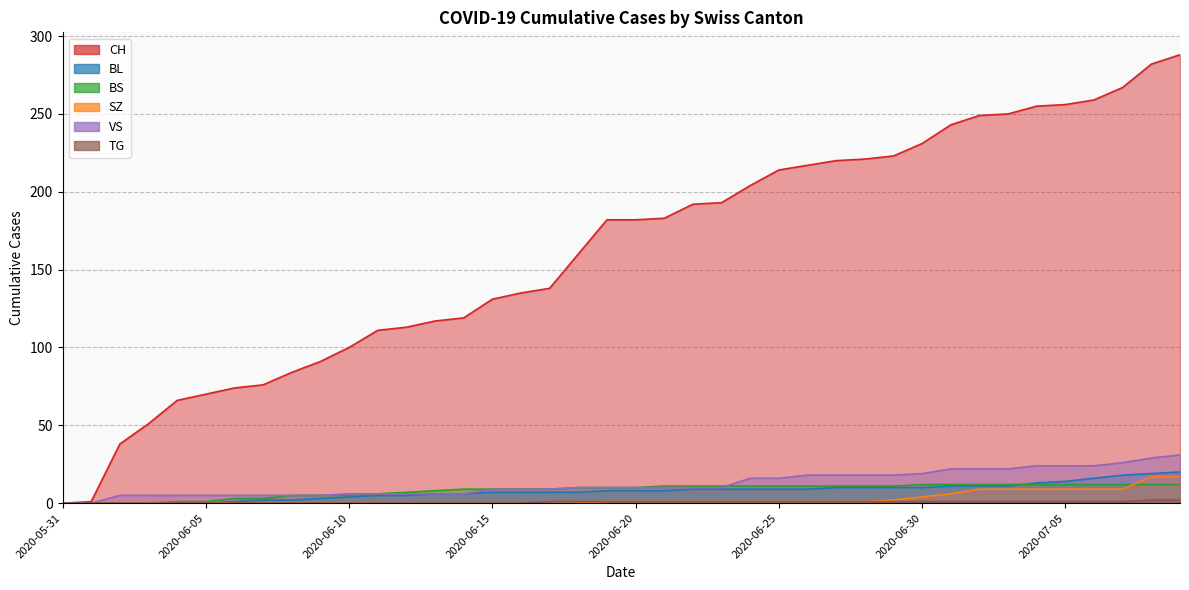

True or false: BS has more than 0 interior local peaks.

False